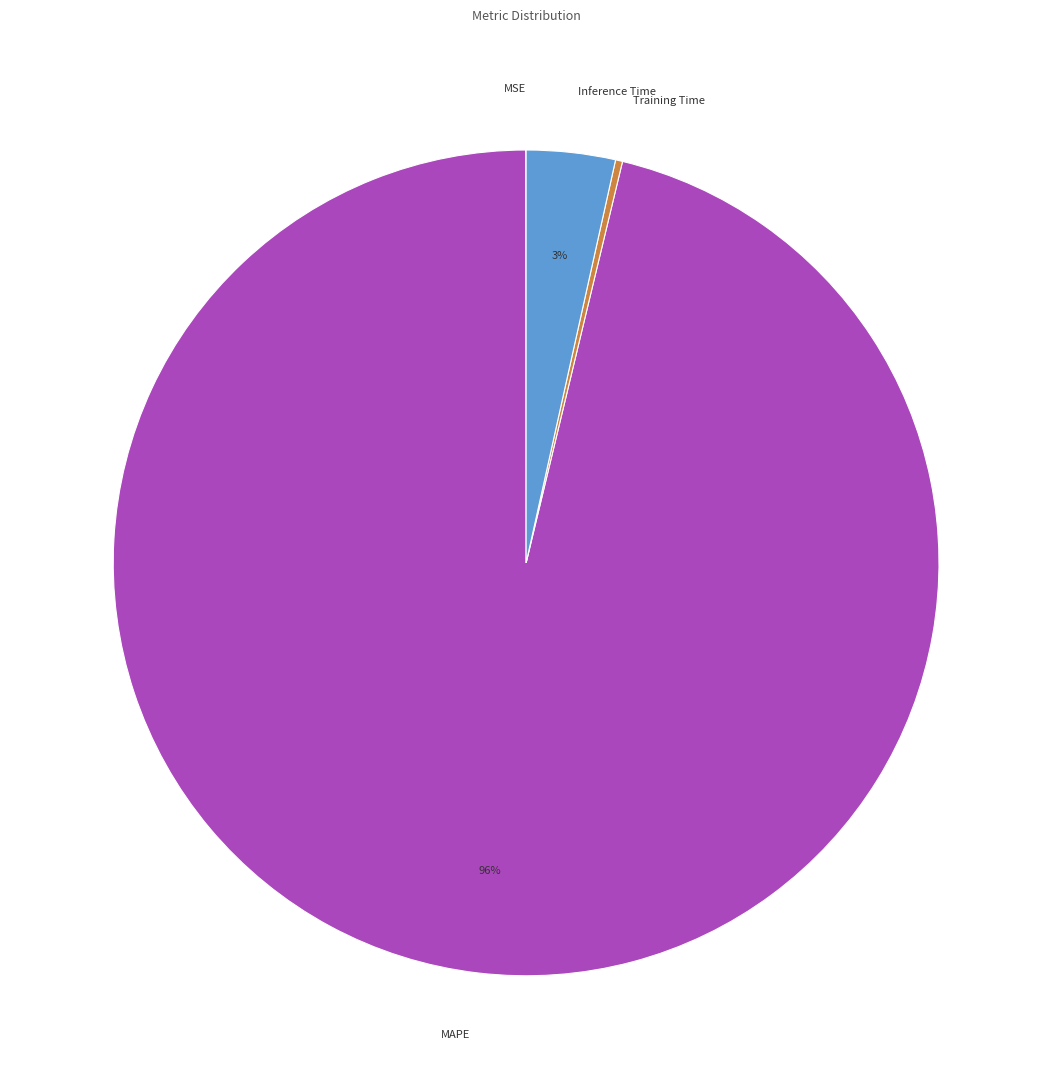

To the nearest percent, what portion does Inference Time represent?

3%